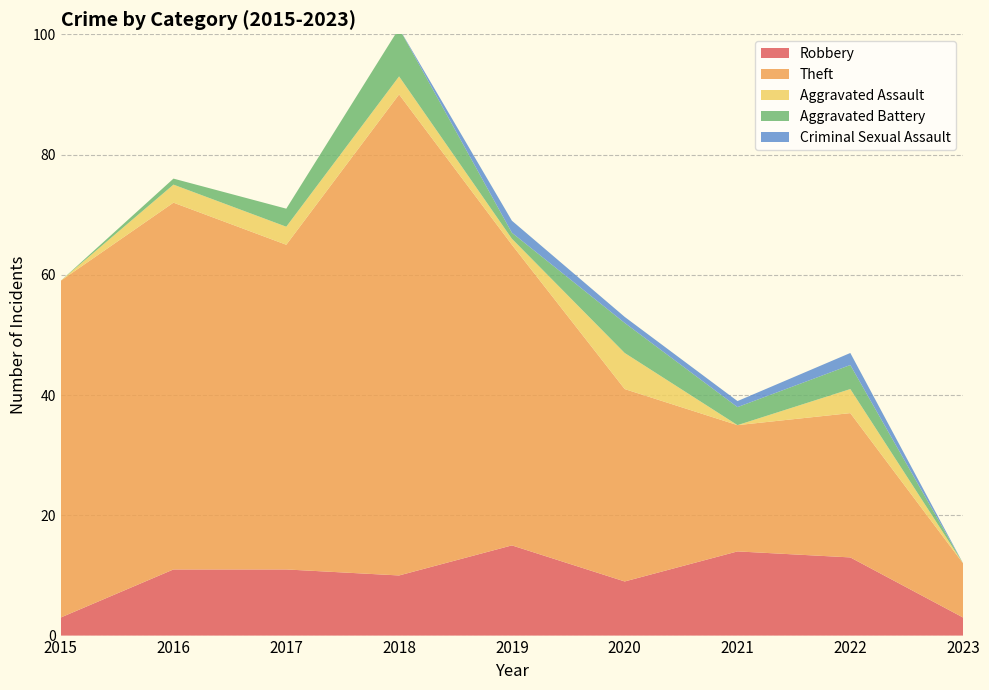

Reading right to left, what are all the values shown in this chart?

Robbery: 2023=3	2022=13	2021=14	2020=9	2019=15	2018=10	2017=11	2016=11	2015=3
Theft: 2023=9	2022=24	2021=21	2020=32	2019=50	2018=80	2017=54	2016=61	2015=56
Aggravated Assault: 2023=0	2022=4	2021=0	2020=6	2019=1	2018=3	2017=3	2016=3	2015=0
Aggravated Battery: 2023=0	2022=4	2021=3	2020=5	2019=1	2018=8	2017=3	2016=1	2015=0
Criminal Sexual Assault: 2023=0	2022=2	2021=1	2020=1	2019=2	2018=0	2017=0	2016=0	2015=0